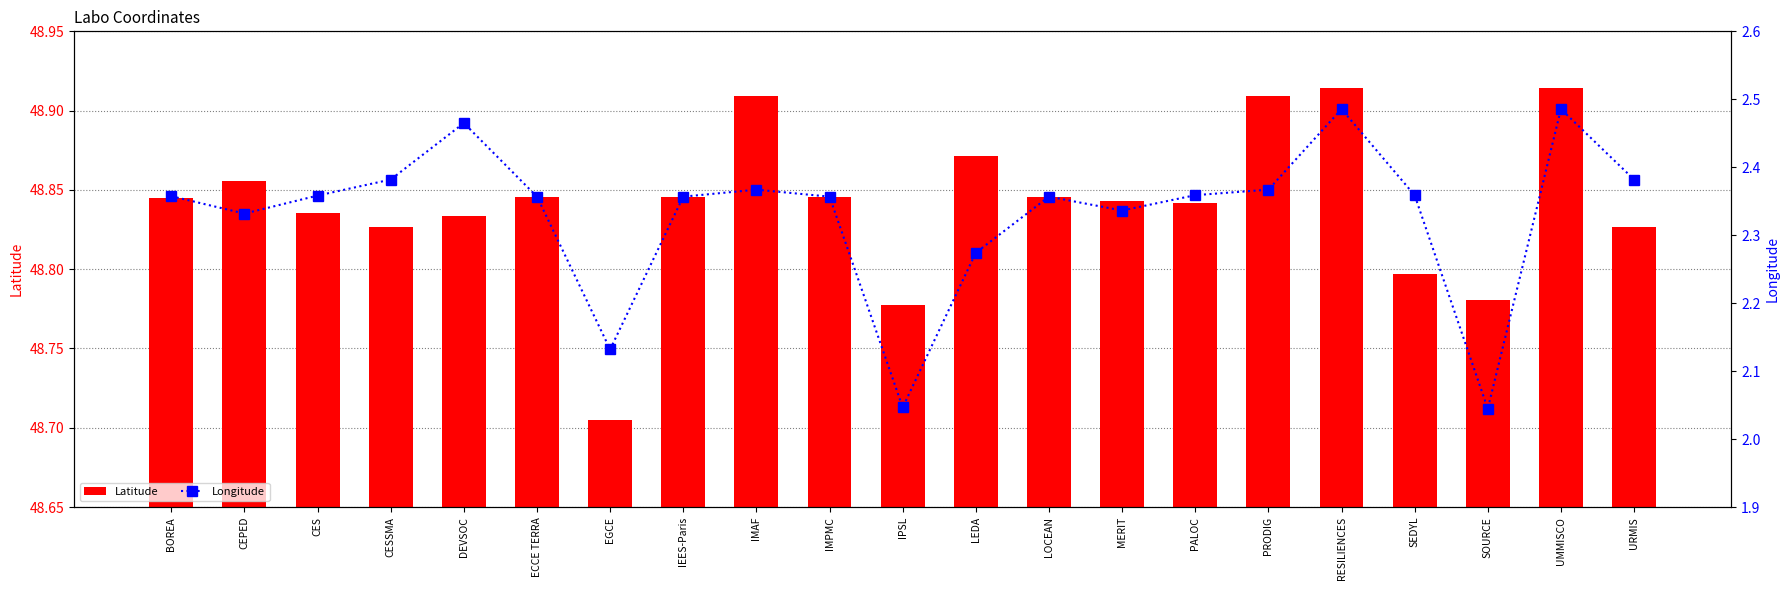

Is it true that Latitude equals 48.8 at CES?

True